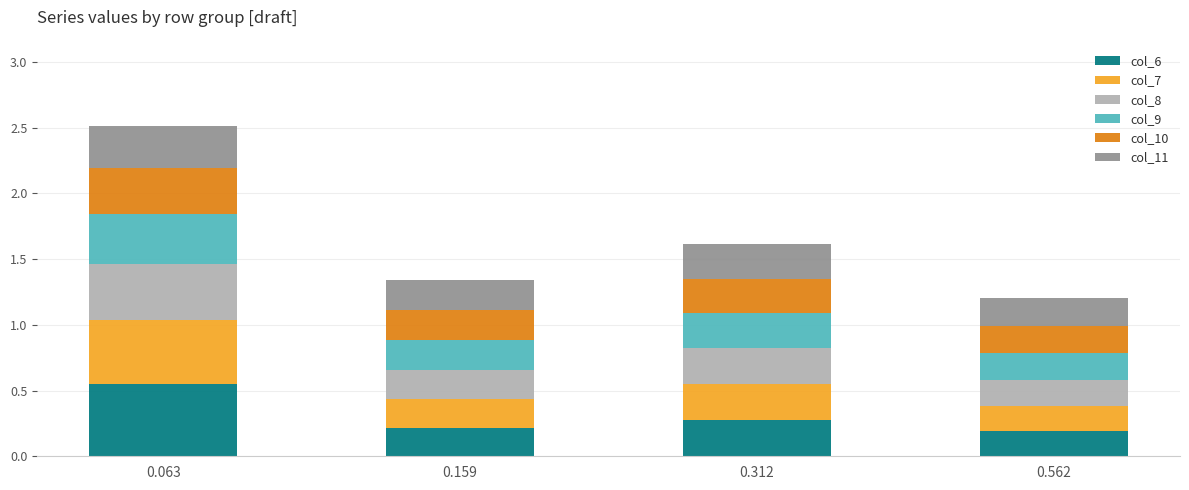

At which category is the sum across all series the highest?

0.063